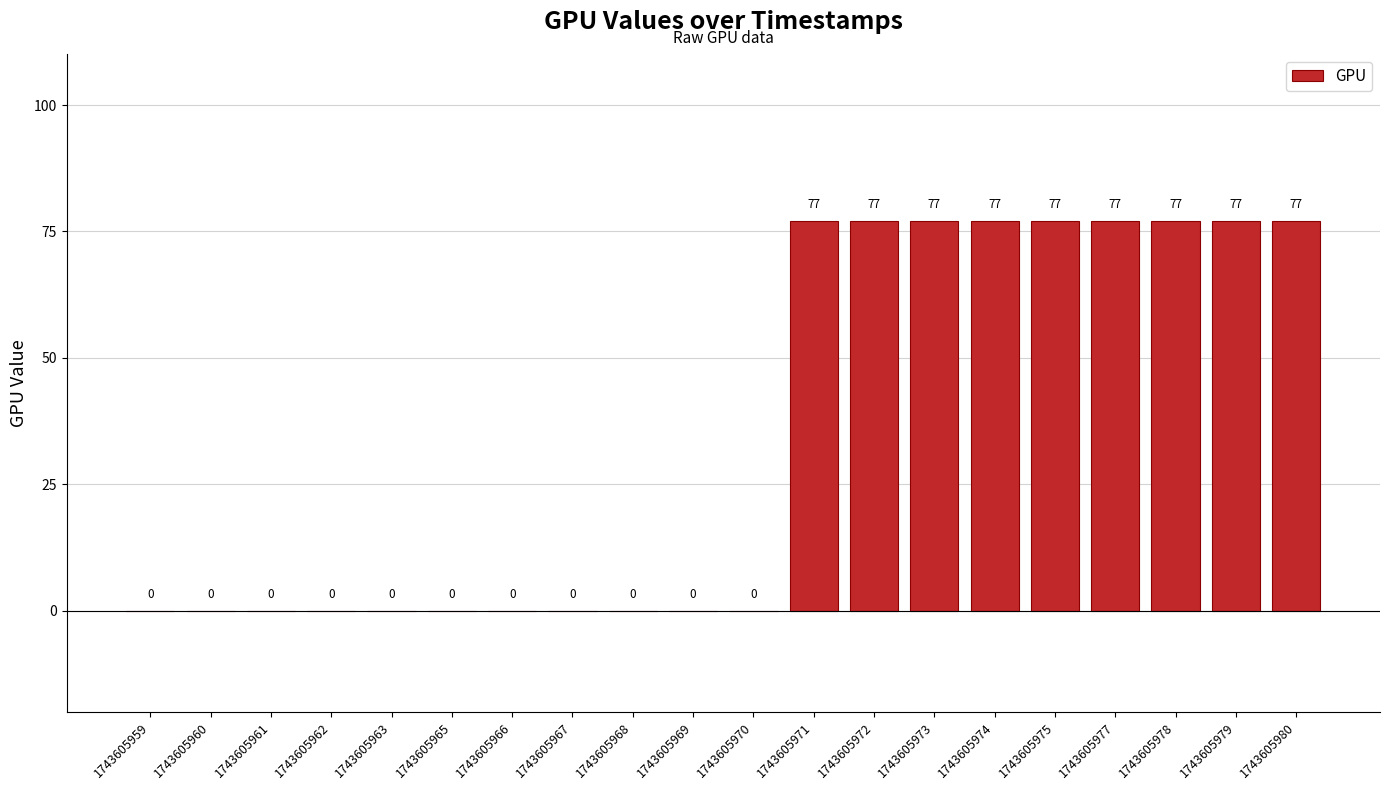

What is the maximum value shown in the chart?

77